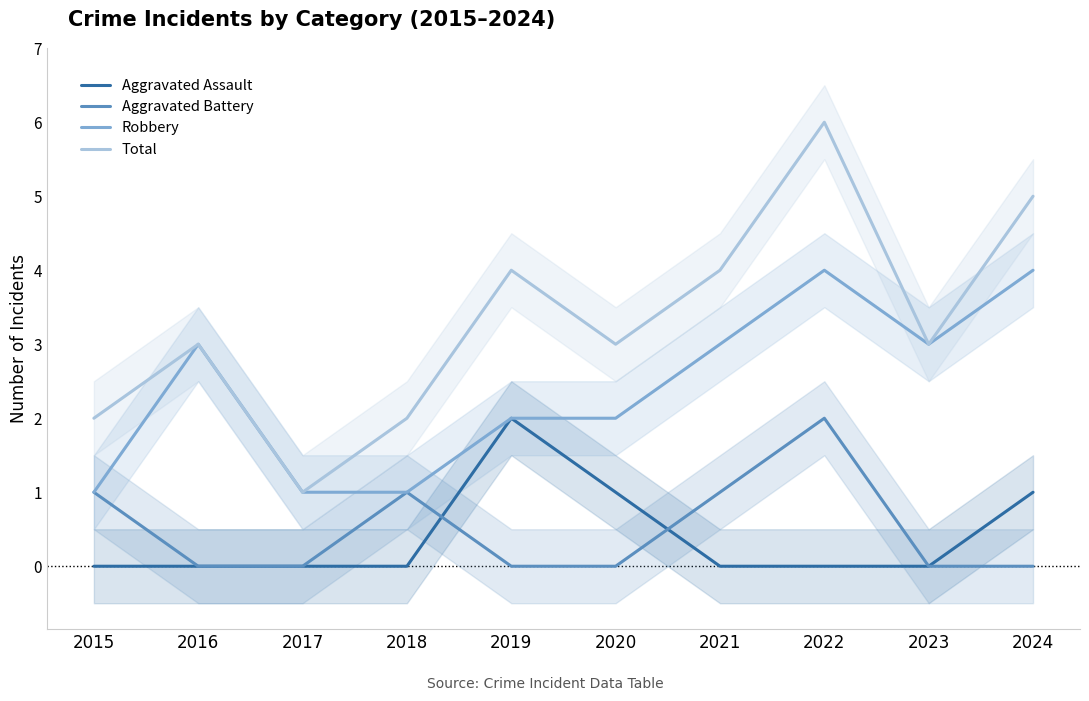

How many lines are shown in the chart?

4